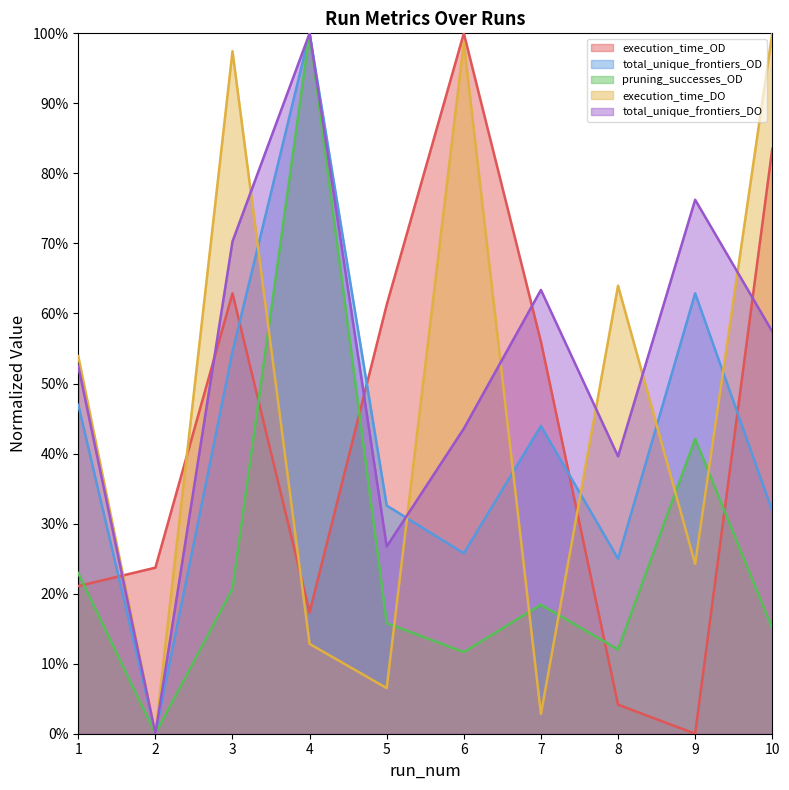

What is the value of the execution_time_DO point at the 3rd from the left?

1.0